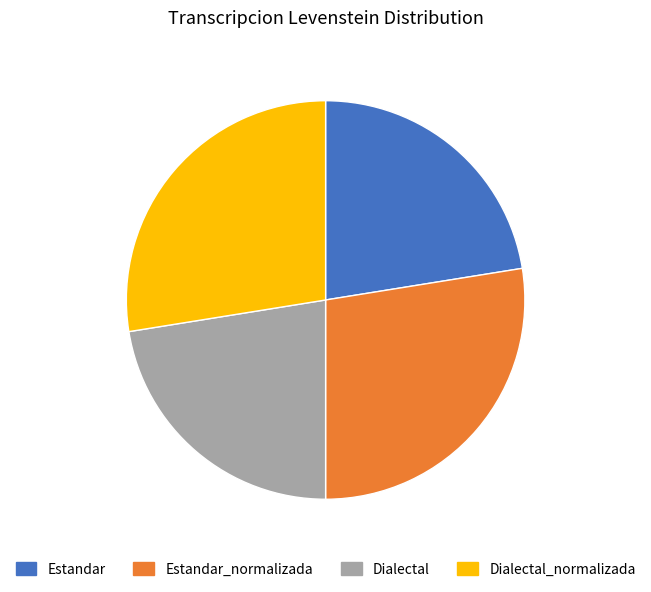

Which has a higher value, Estandar_normalizada or Estandar?

Estandar_normalizada